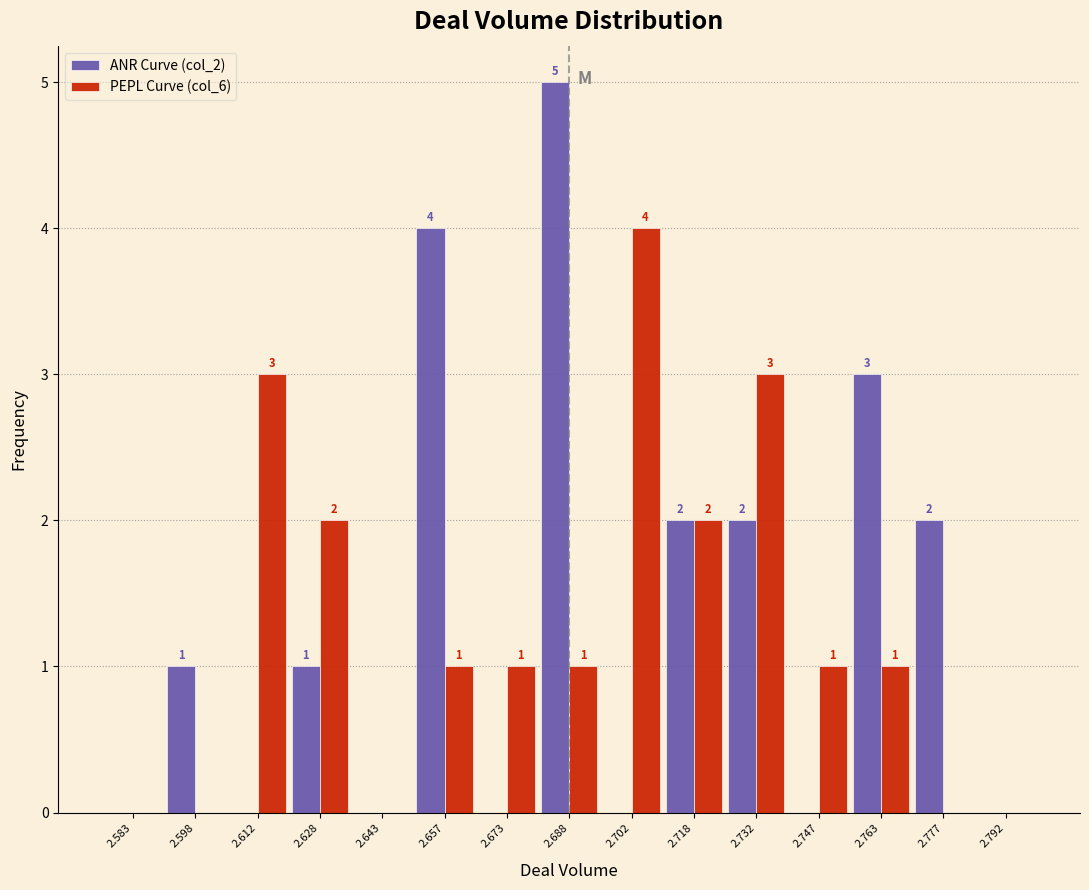

In the PEPL Curve (col_6) series, which range on the x-axis has the tallest bar?

2.695 to 2.710